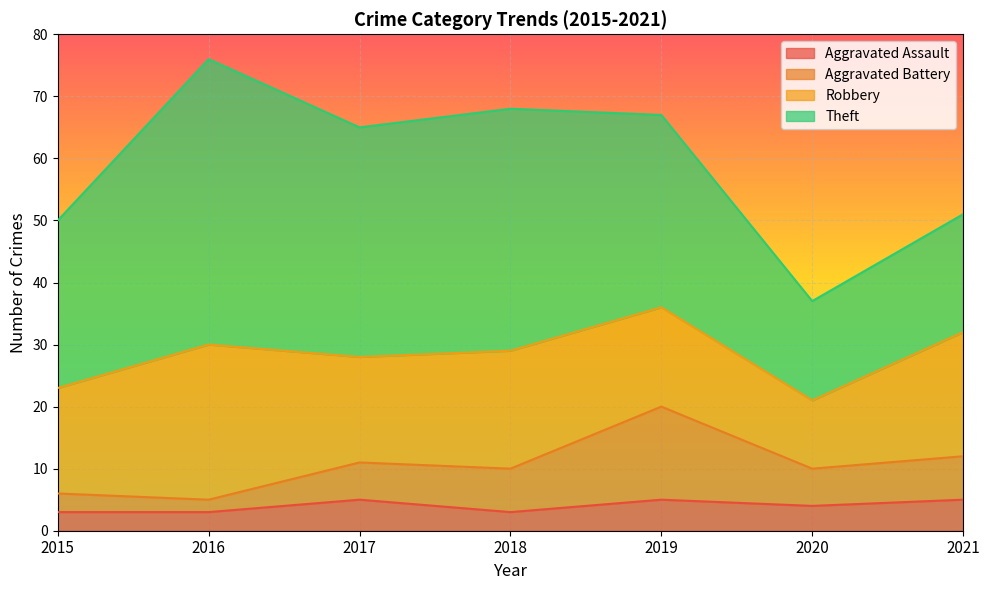

How many lines are shown in the chart?

4